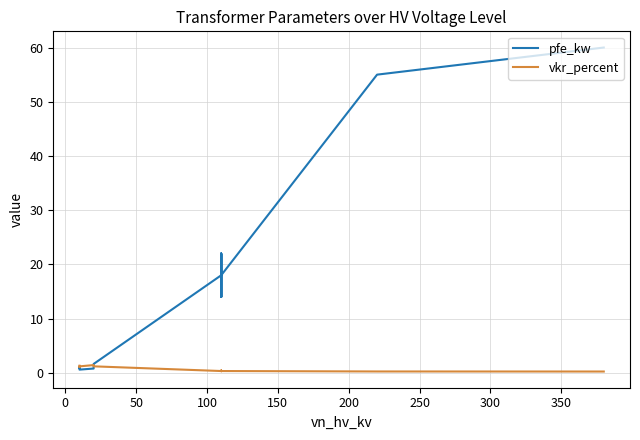

What is the difference between the maximum and minimum values in the pfe_kw series?

59.4